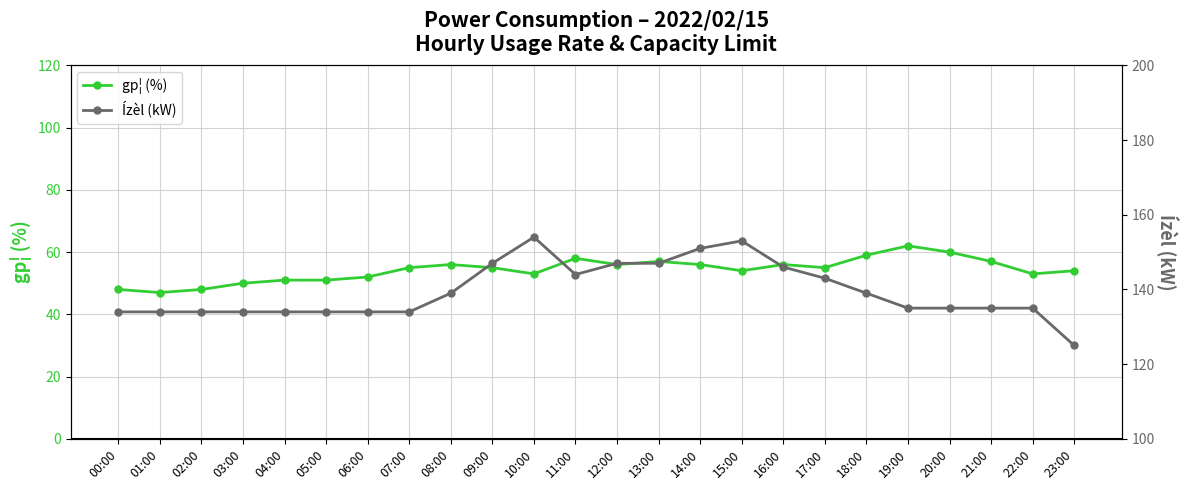

Rank the series by their average value, from lowest to highest.

gp¦ (%), Ízèl (kW)